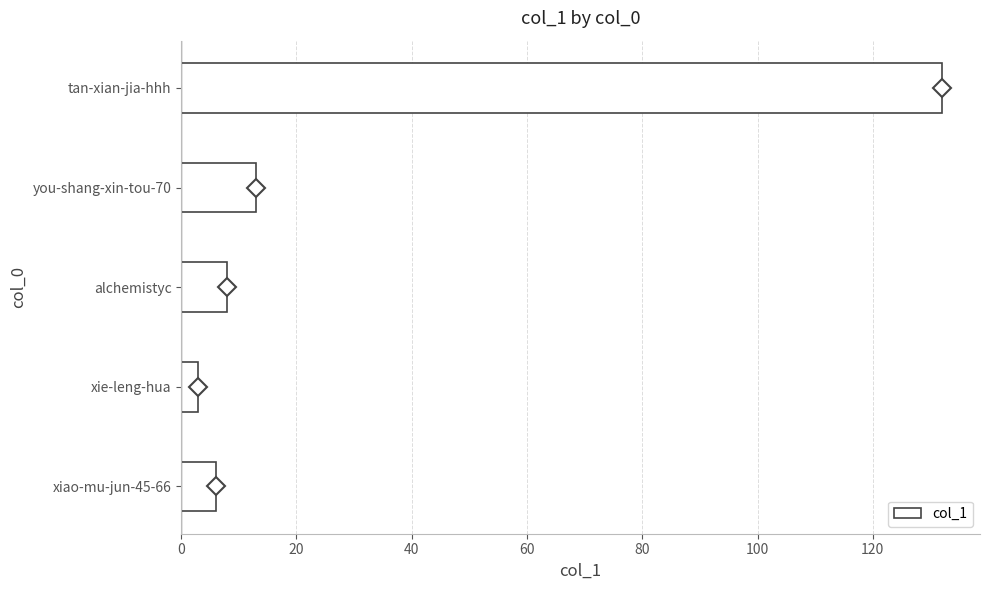

Reading bottom to top, extract all data points from this chart.

6	3	8	13	132